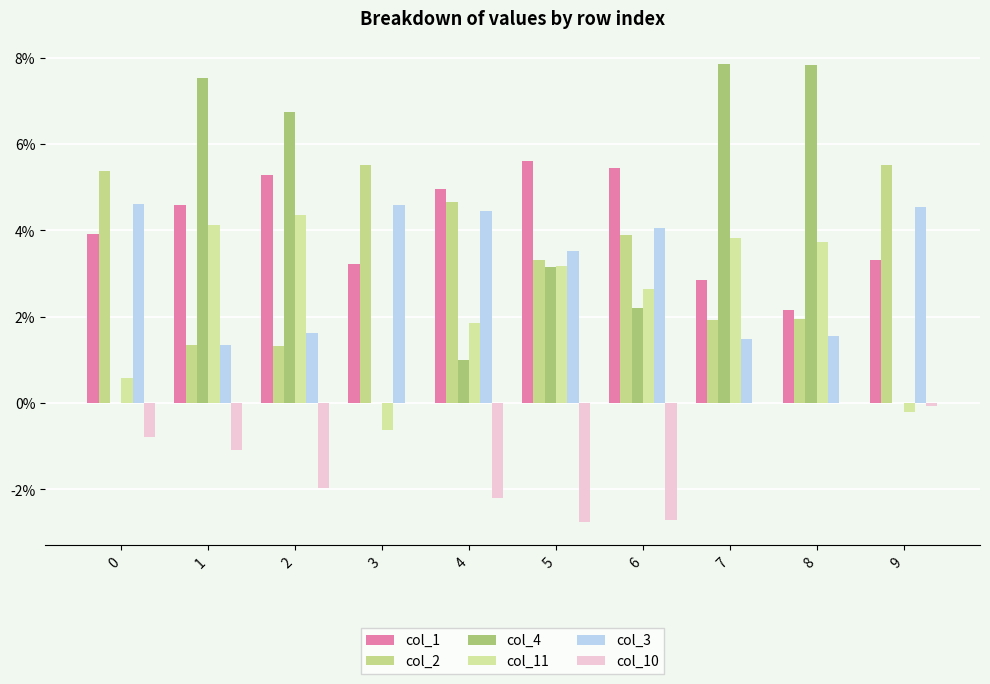

Are the bars grouped side by side (vs. stacked)?

Yes